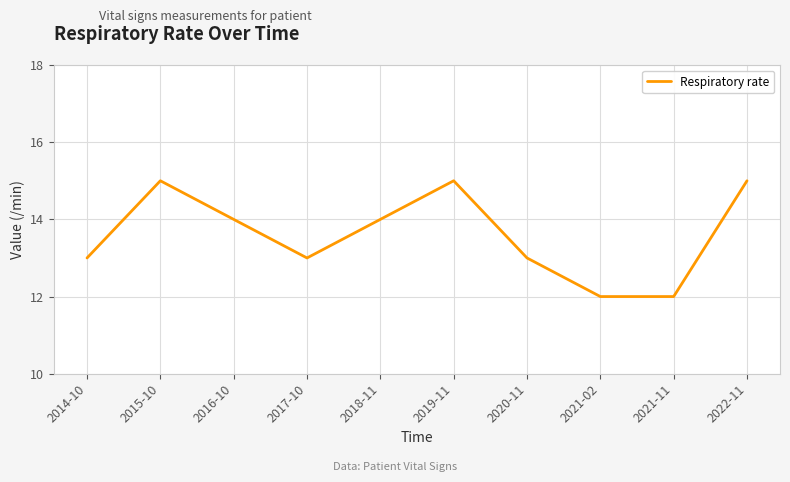

True or false: the data has more than 2 interior local peaks.

False